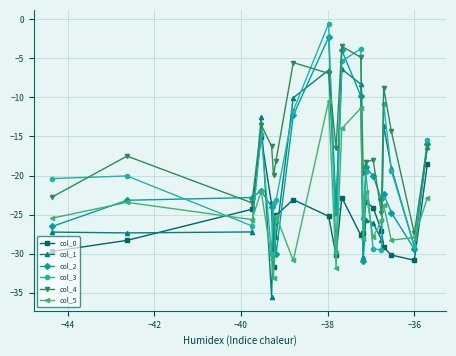

What is the maximum value for col_5?

-10.5